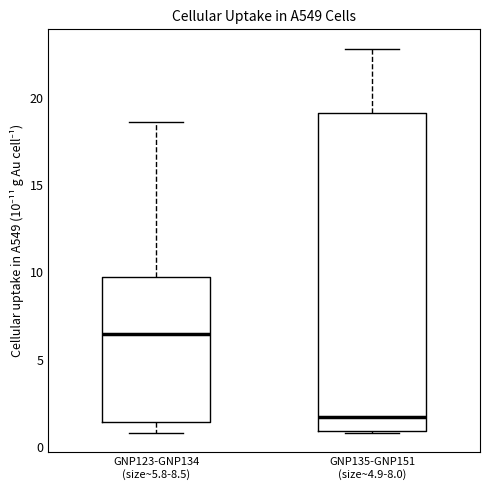

Reading left to right, transcribe this box plot: for each box, give where its median line is, the range the box spans, and where its two whiskers end, as read against the y-axis. The values are not printed on the chart, so give them approximately, as read against the axis.

GNP123-GNP134 (size~5.8-8.5): median 6.5, box 1.5 to 10.0, whiskers 1.0 to 18.5
GNP135-GNP151 (size~4.9-8.0): median 1.5, box 1.0 to 19.0, whiskers 1.0 to 23.0